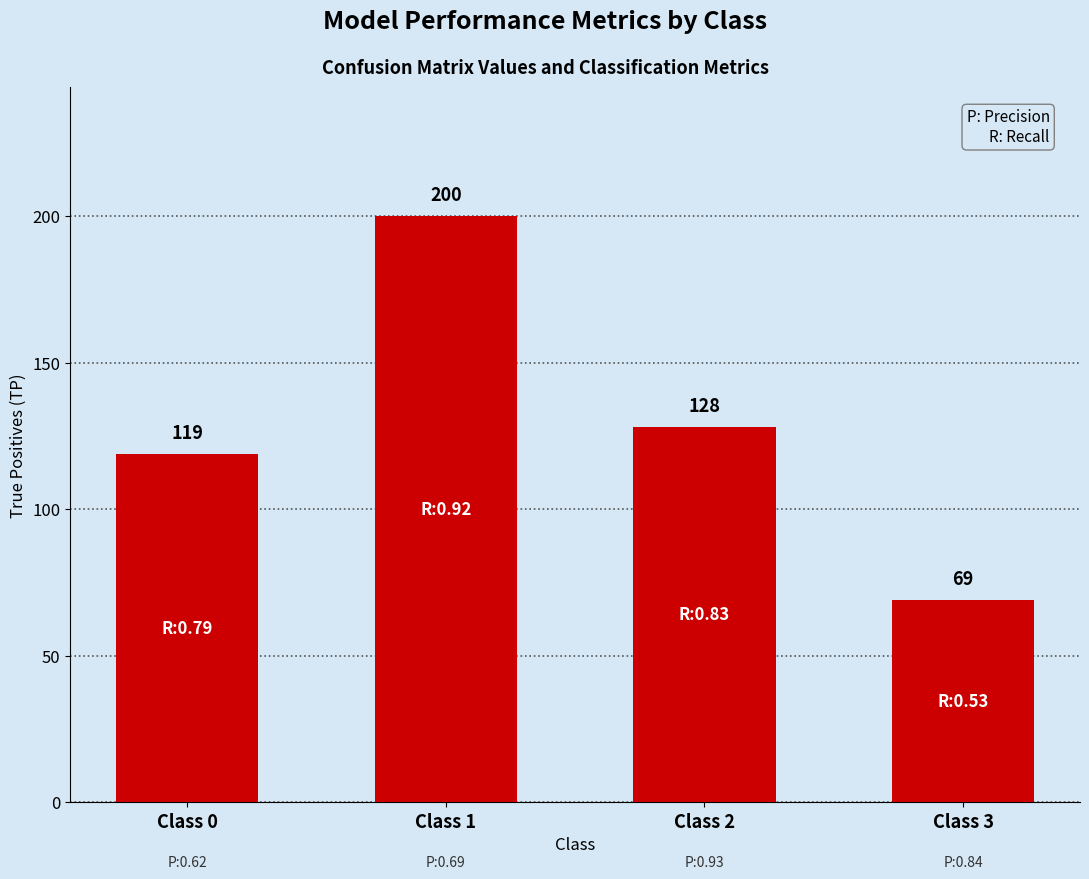

How many bars are there in total?

4